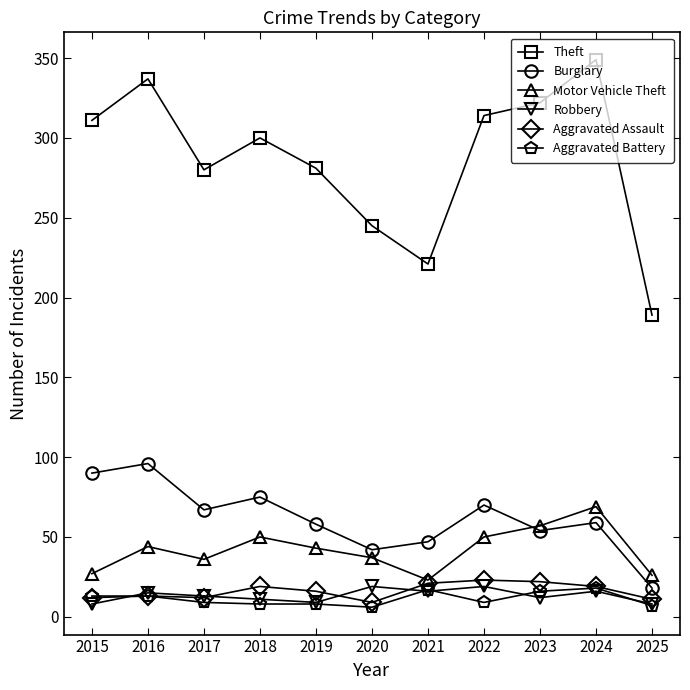

In Aggravated Assault, how many points are lower than both neighbors (excluding endpoints)?

2